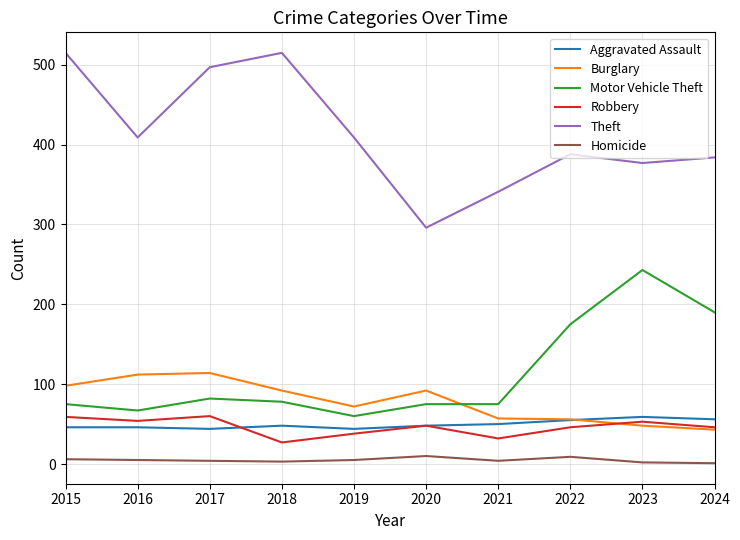

Between which two adjacent categories do Burglary and Motor Vehicle Theft first intersect?

2020 and 2021